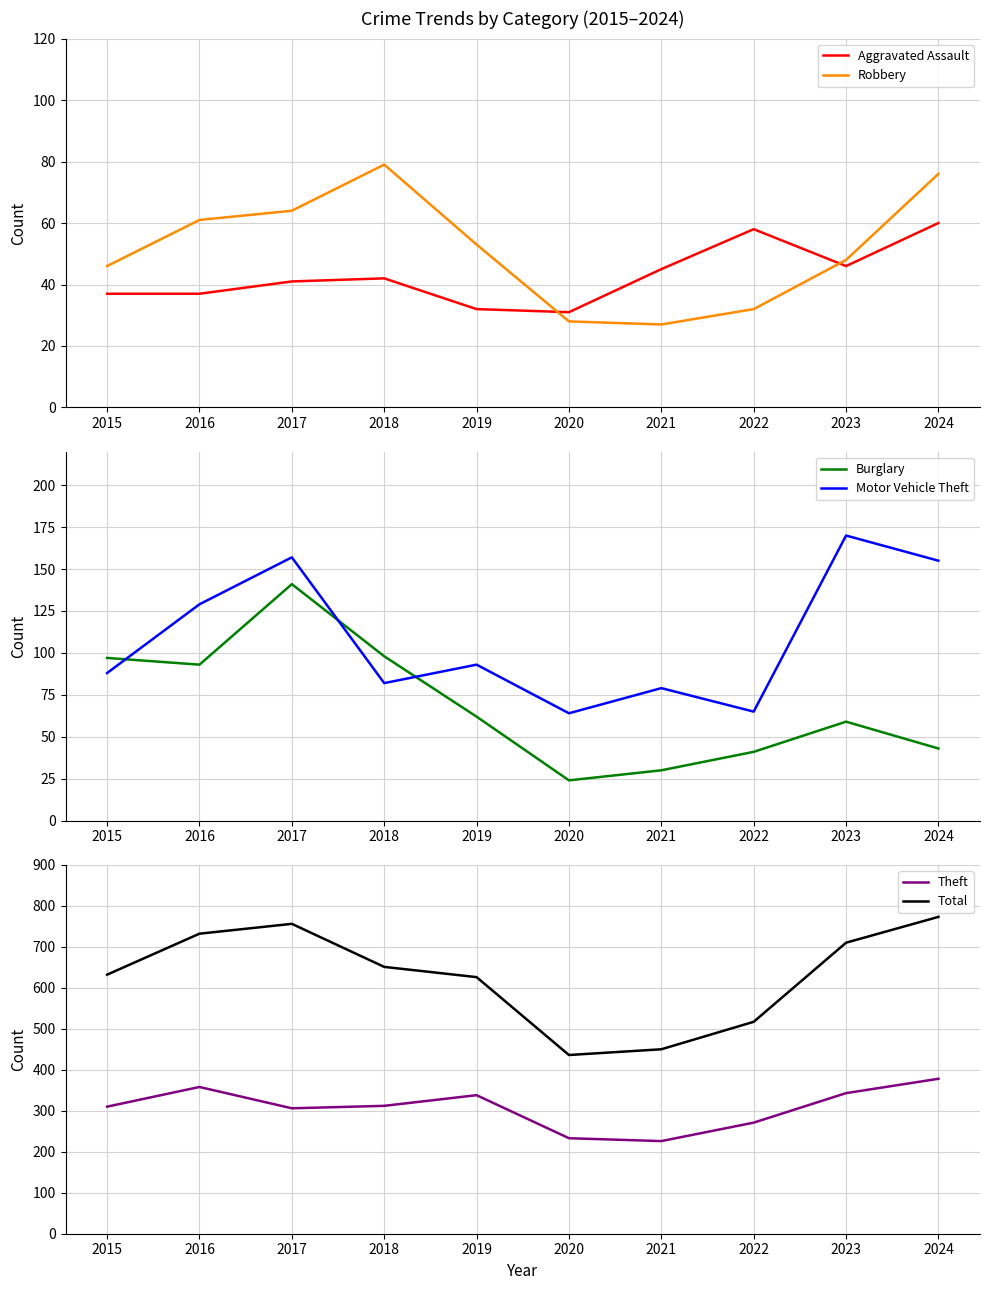

What is the average value of the Motor Vehicle Theft series?

108